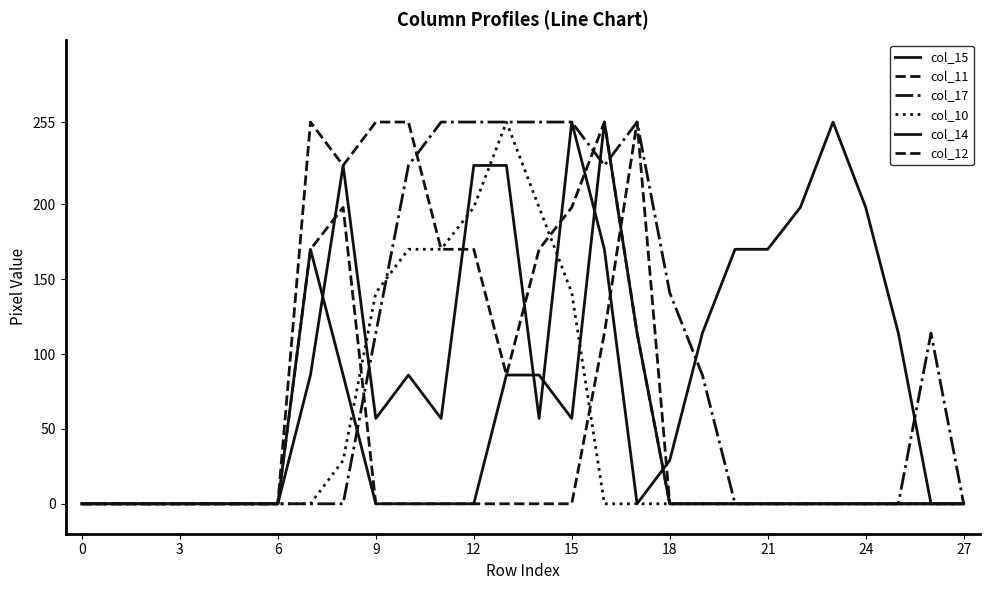

Which series has the largest range (max minus min)?

col_15